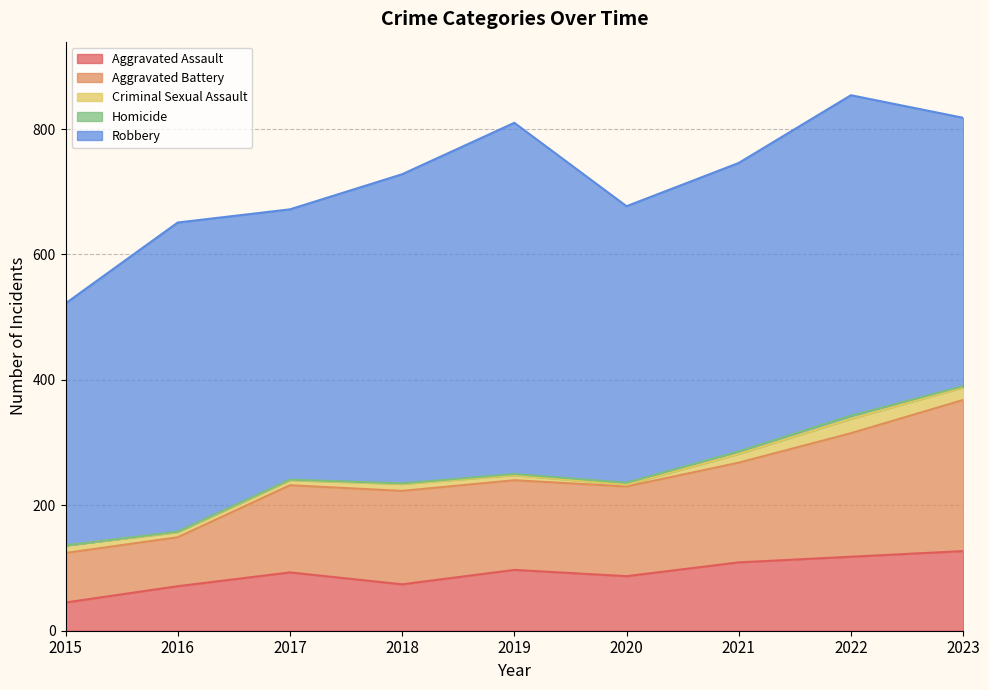

Reading left to right, transcribe all the data shown in this chart.

Aggravated Assault: 45	71	93	74	97	87	109	118	127
Aggravated Battery: 79	78	139	149	143	143	159	197	241
Criminal Sexual Assault: 12	8	8	11	8	3	14	23	20
Homicide: 0	1	1	1	2	3	4	5	2
Robbery: 386	493	431	493	560	441	460	511	428